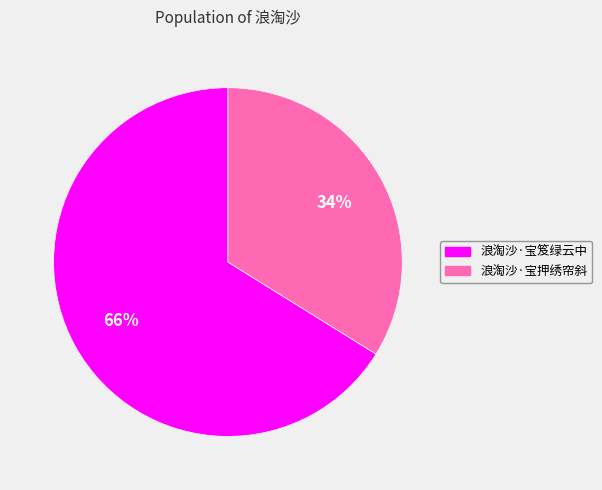

To the nearest percent, what percentage of the pie is 浪淘沙·宝押绣帘斜?

34%